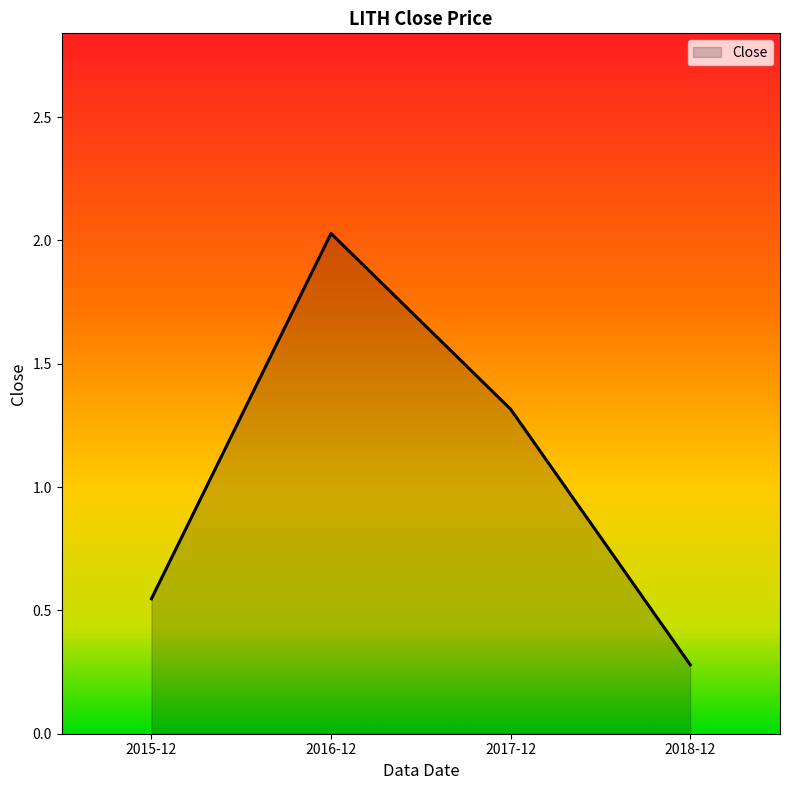

The chart shows a value of 0.3 at 2018-12. True or false?

True